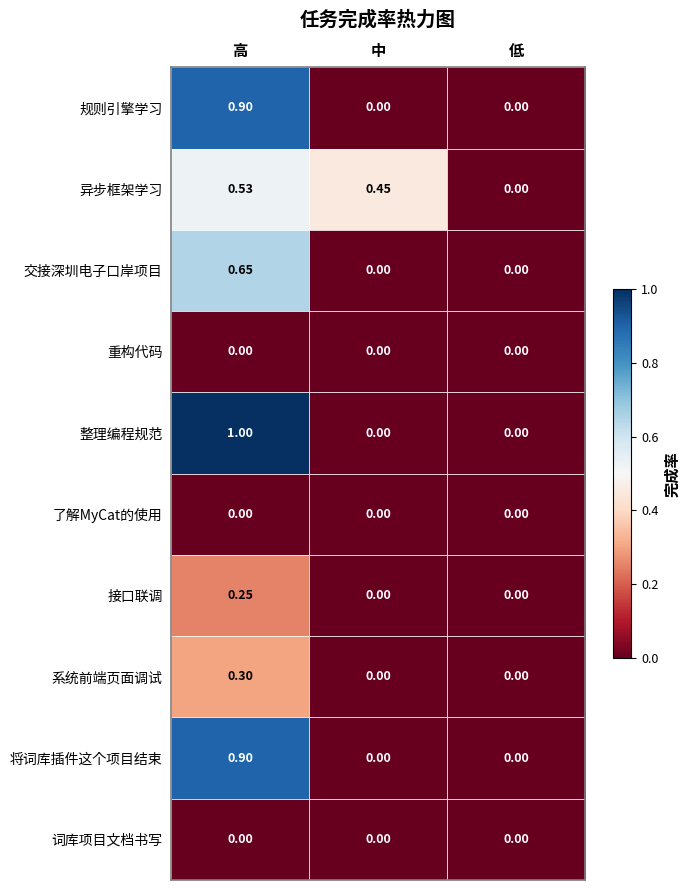

Which series has the largest total across all categories?

整理编程规范